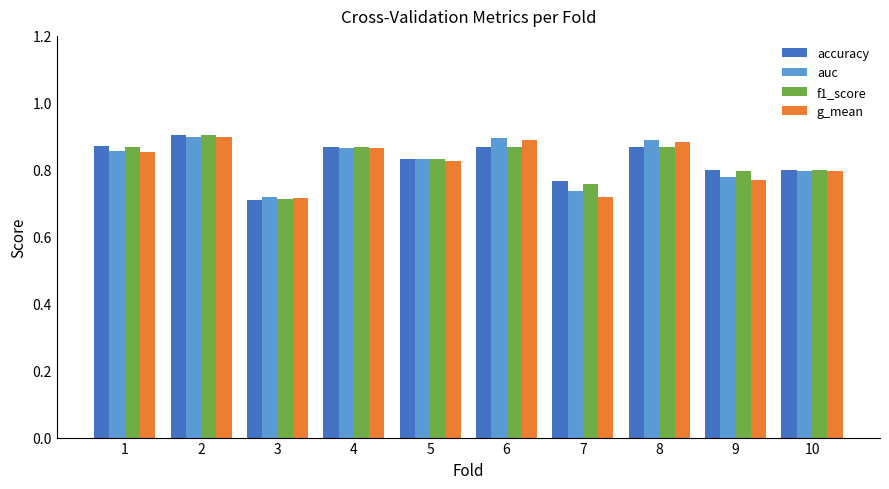

Where is f1_score nearest to the value 0?

3